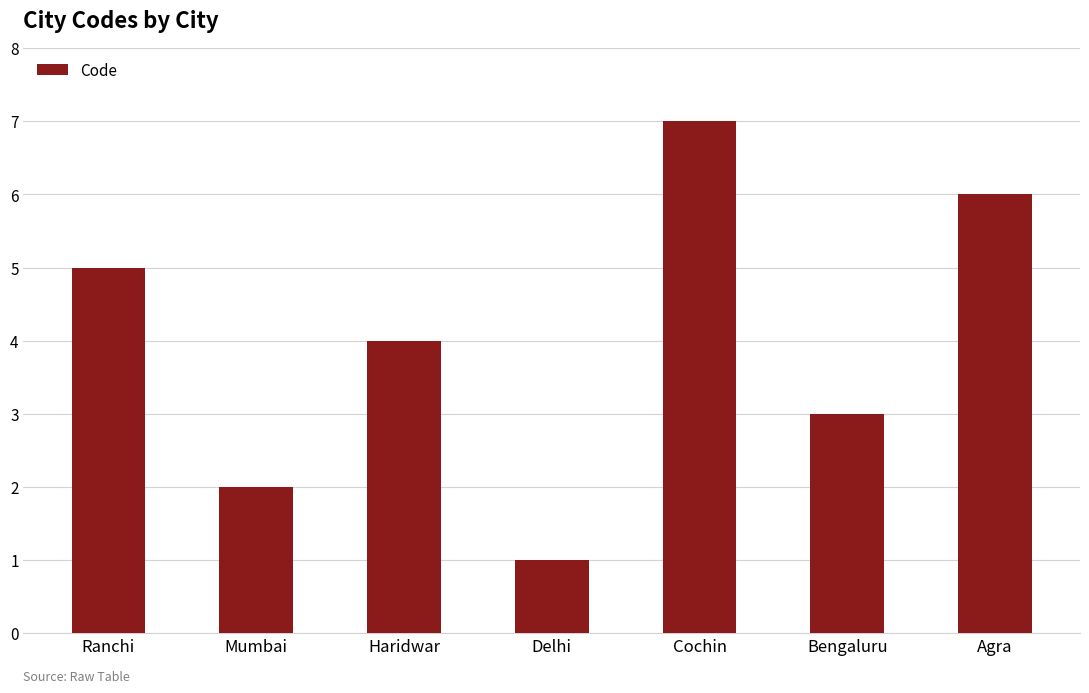

What is the greatest value displayed?

7